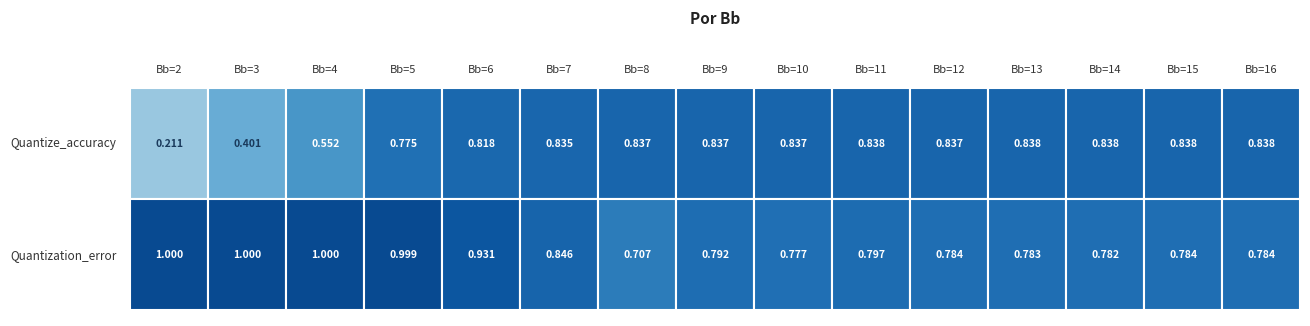

Is it true that Bb=9 equals 1.1 at 1?

False